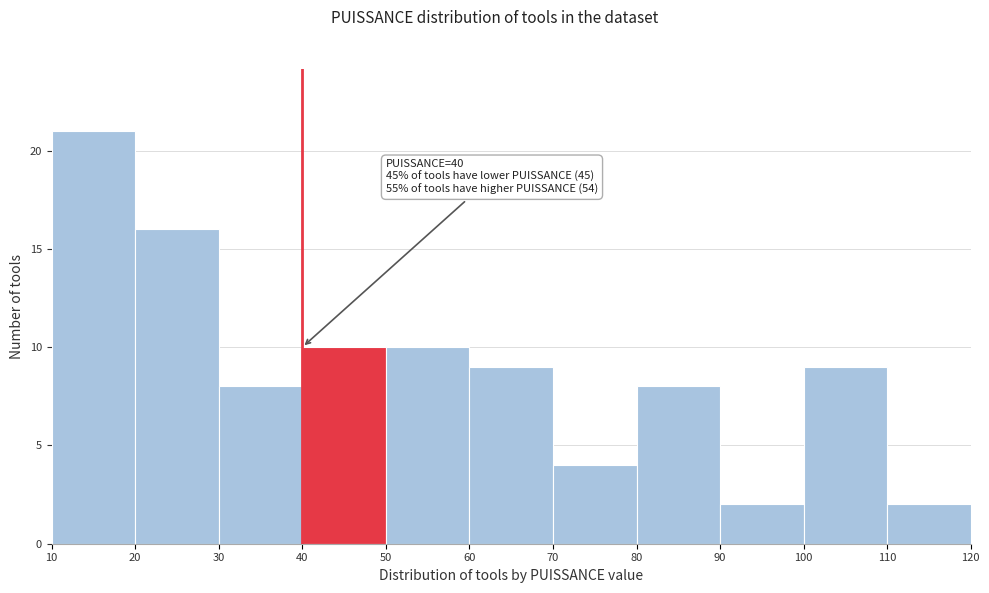

Which range on the x-axis has the tallest bar?

10 to 20